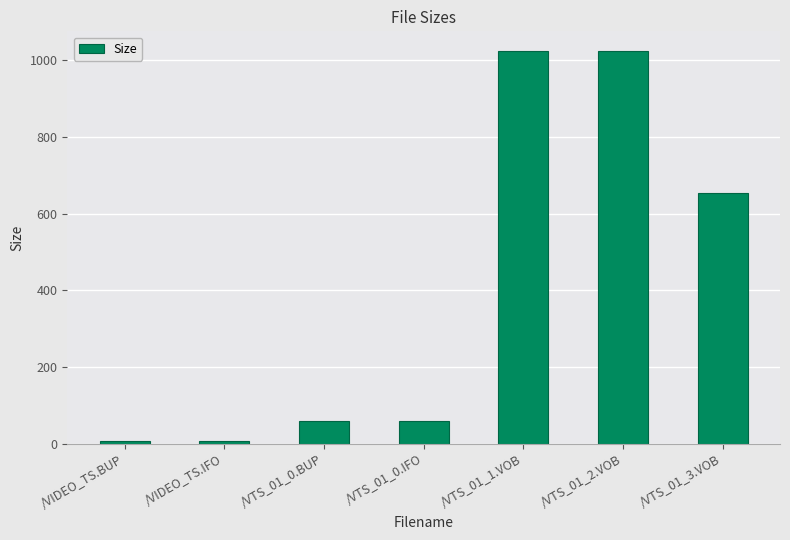

Is it true that the value at /VTS_01_2.VOB is 1438.8?

False